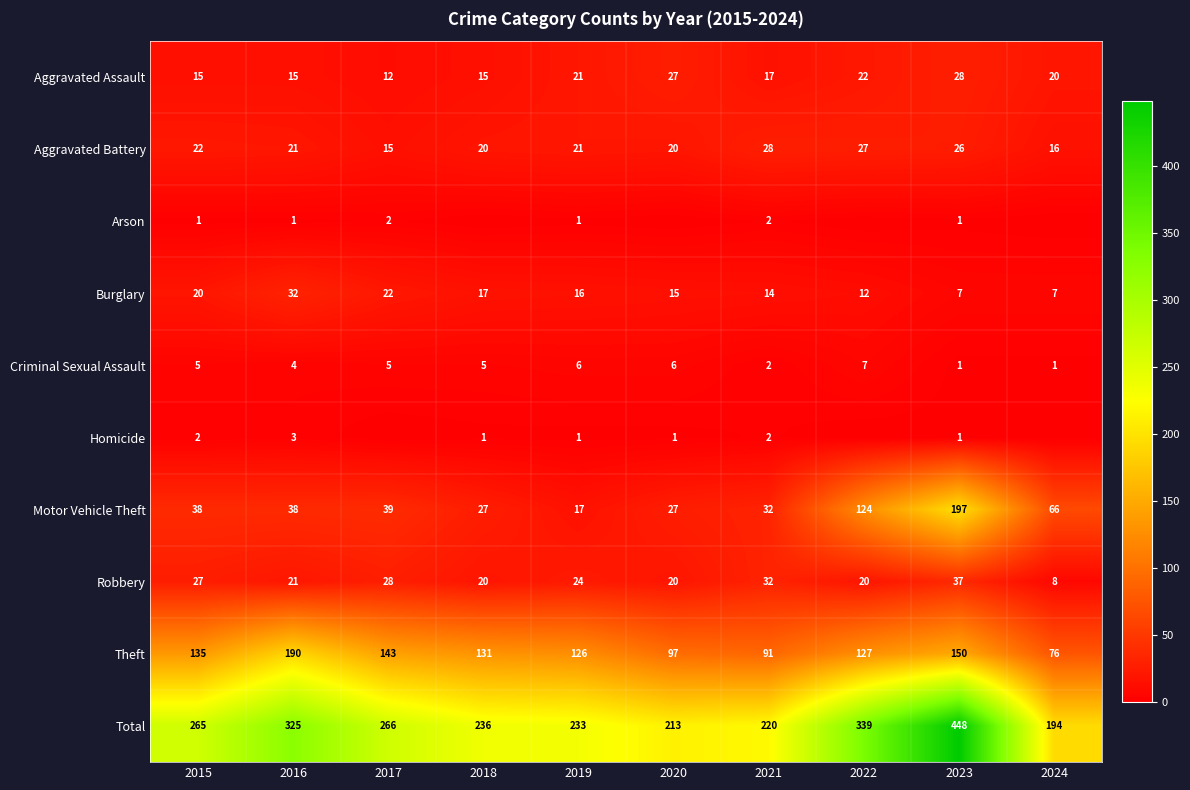

What is the approximate value of Motor Vehicle Theft at 2019, to the nearest 5?

15